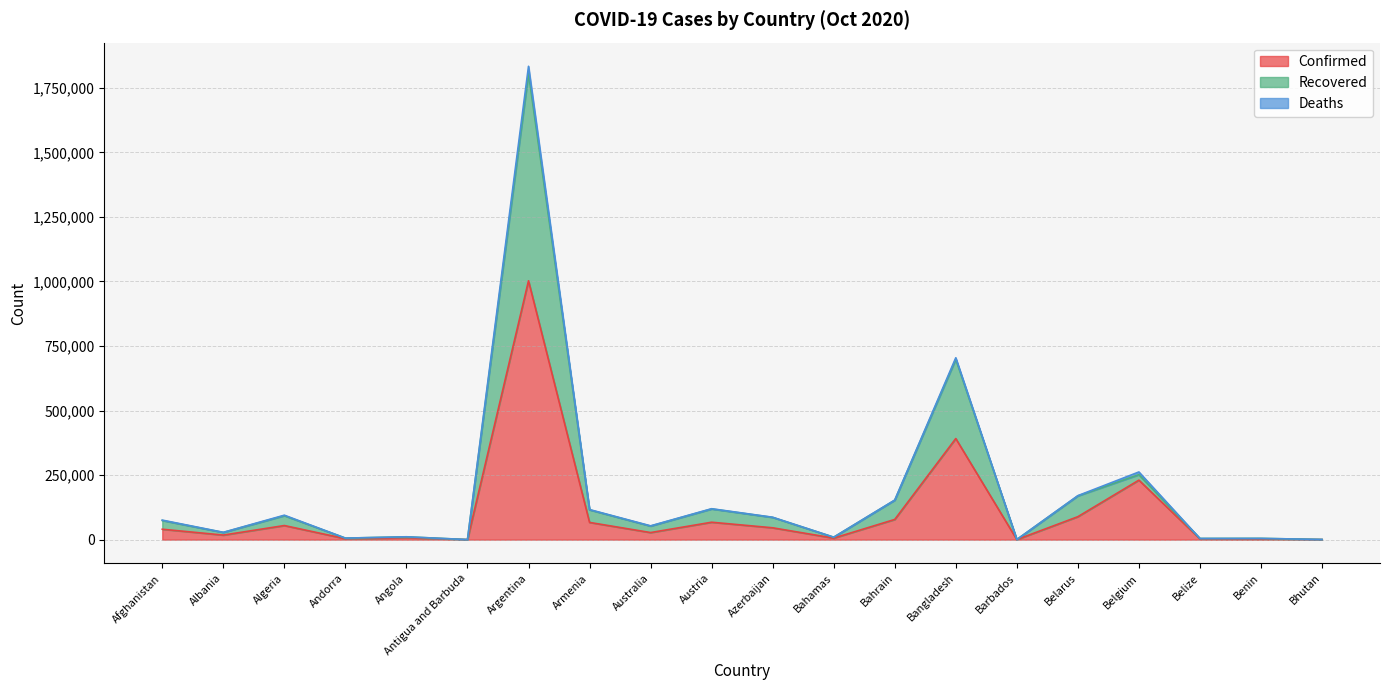

True or false: Confirmed and Recovered intersect in this chart.

False